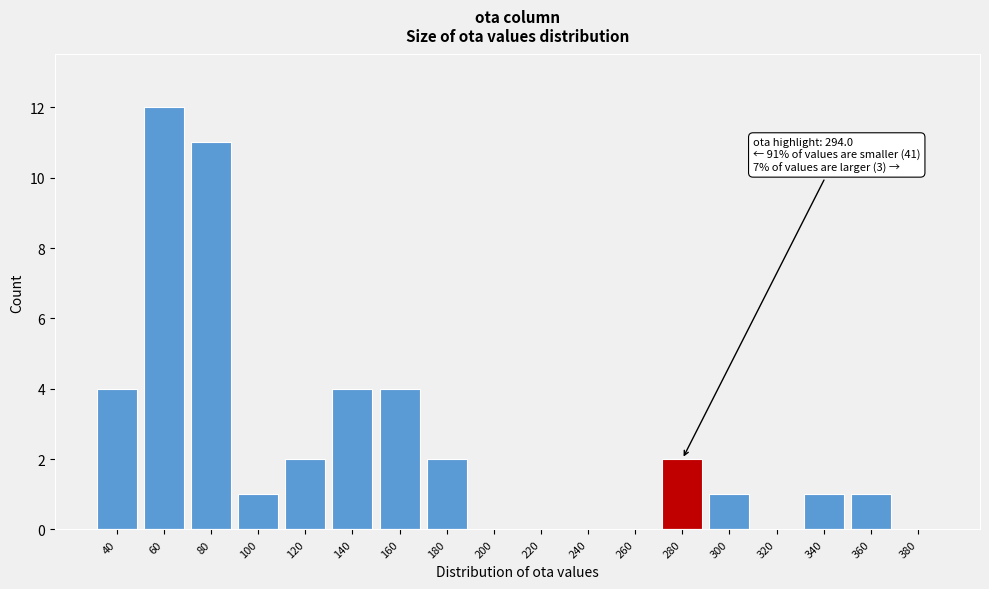

Reading left to right, list all the values displayed in this chart.

40=4	60=12	80=11	100=1	120=2	140=4	160=4	180=2	200=0	220=0	240=0	260=0	280=2	300=1	320=0	340=1	360=1	380=0